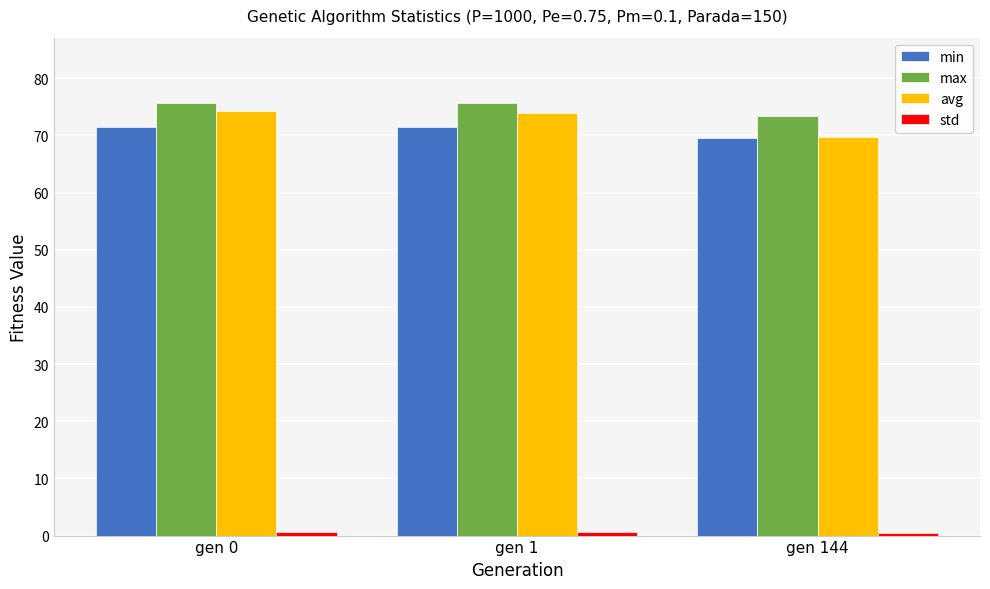

What is the sum of the min values at gen 0 and gen 1?

143.0